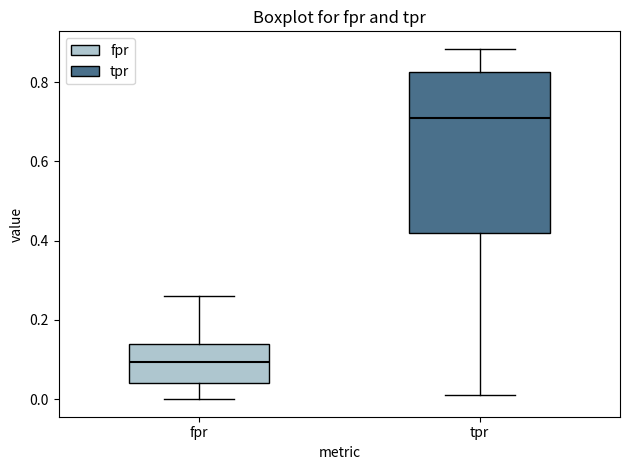

Where does the lower whisker of the box for fpr end on the y-axis? The values are not printed on the chart, so give them approximately, as read against the axis.

0.00